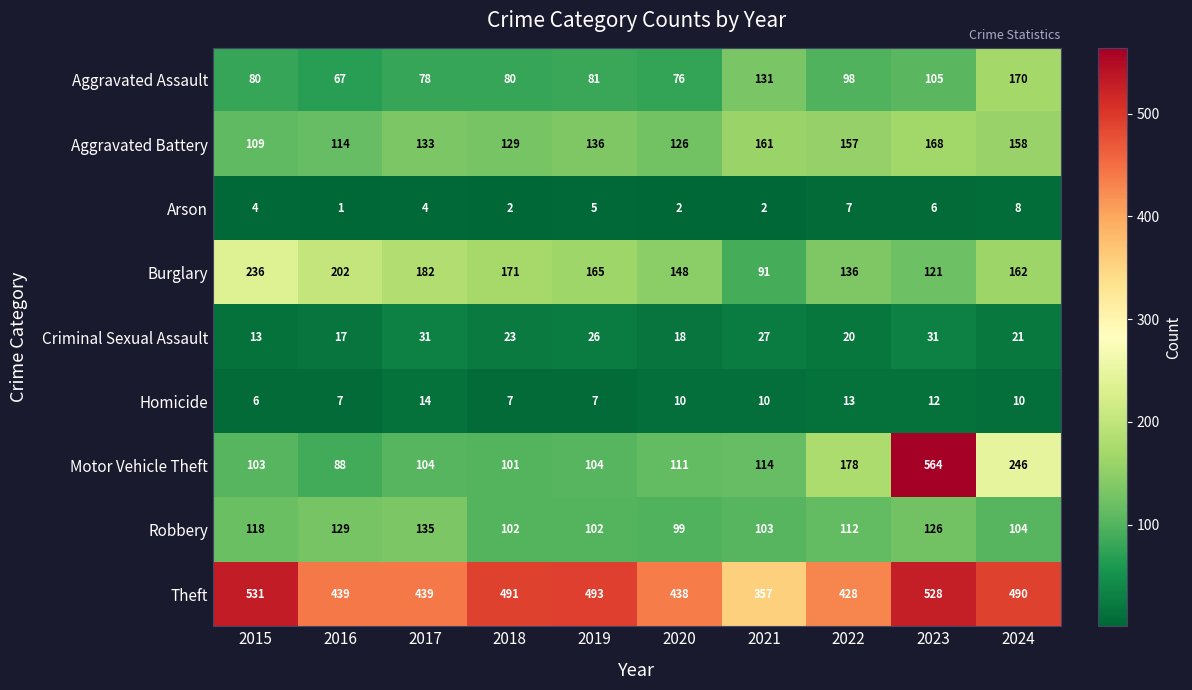

Which label corresponds to the largest value in the chart?

2023